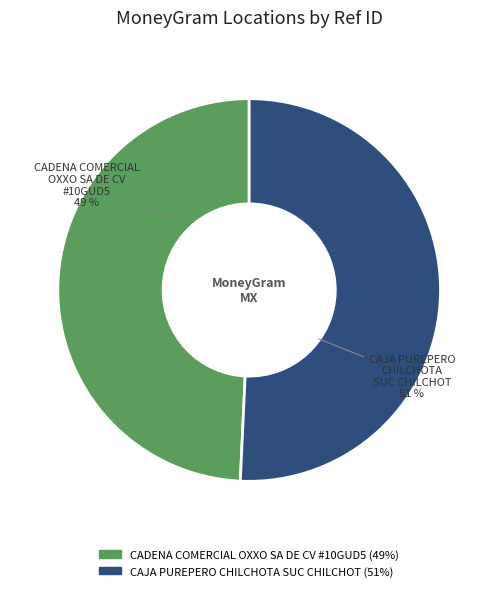

Is there a majority slice in this chart?

Yes